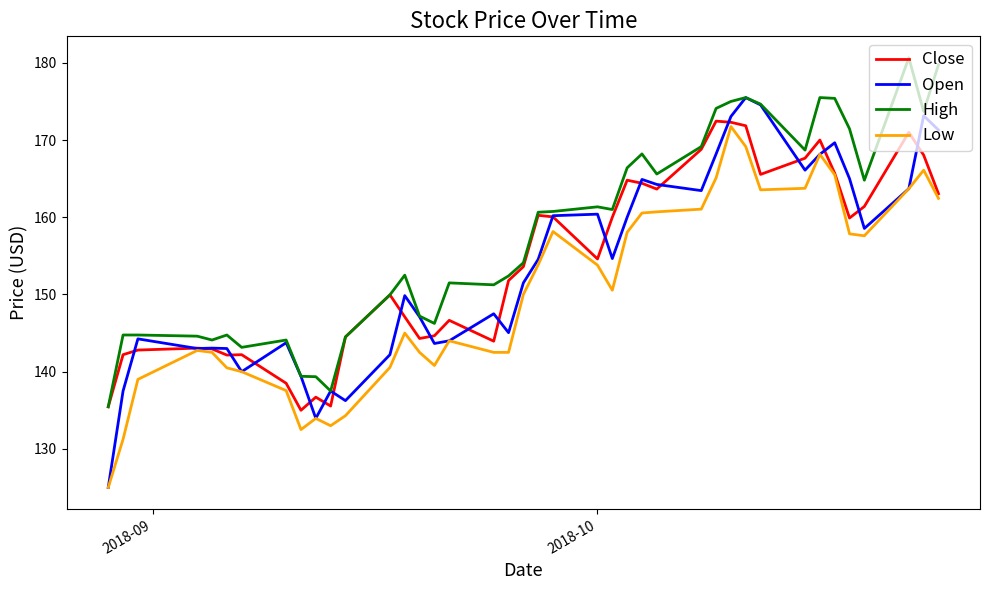

Which series has the widest spread of values?

Open